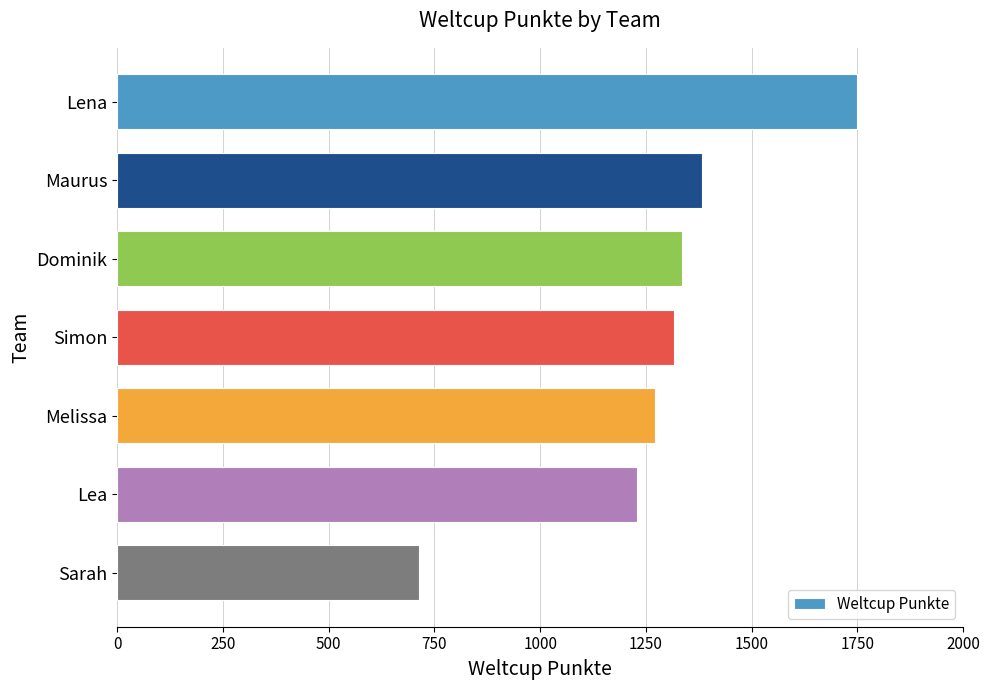

How many series are shown in this chart?

1